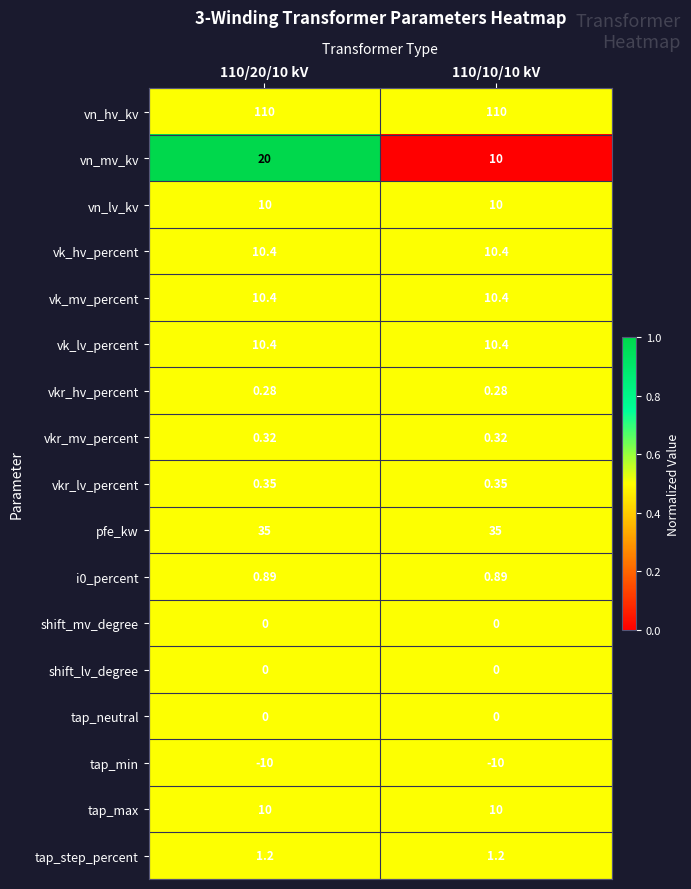

What is the greatest value displayed?

110.0